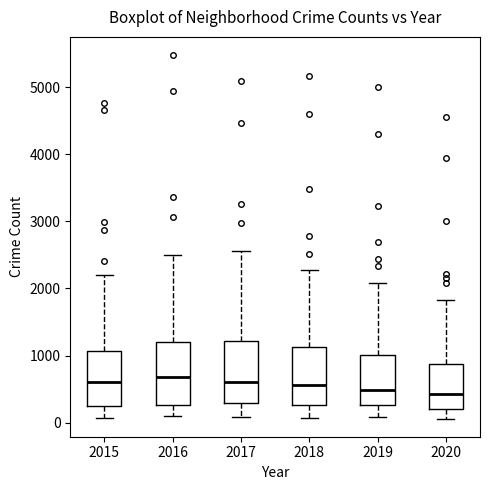

Reading left to right, read every box against the y-axis: the position of its median line, the range the box covers, and the ends of its whiskers. The values are not printed on the chart, so give them approximately, as read against the axis.

2015: median 600, box 300 to 1100, whiskers 100 to 2200
2016: median 700, box 300 to 1200, whiskers 100 to 2500
2017: median 600, box 300 to 1200, whiskers 100 to 2600
2018: median 600, box 300 to 1100, whiskers 100 to 2300
2019: median 500, box 300 to 1000, whiskers 100 to 2100
2020: median 400, box 200 to 900, whiskers 100 to 1800